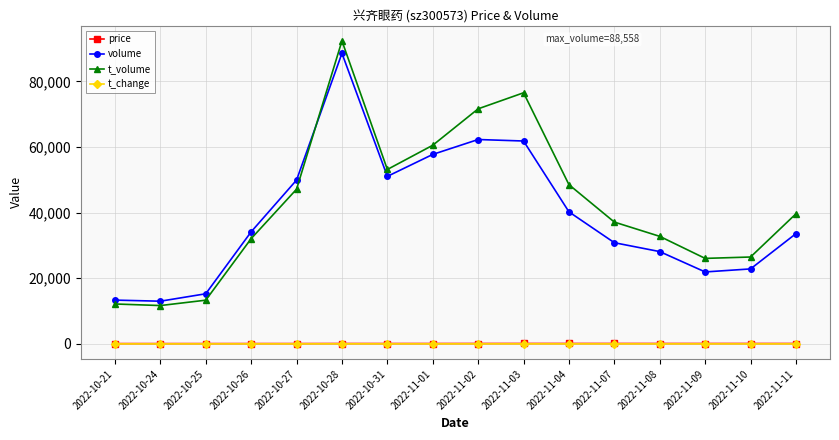

What is the sum of the t_change values at 2022-11-03 and 2022-10-28?

22.2